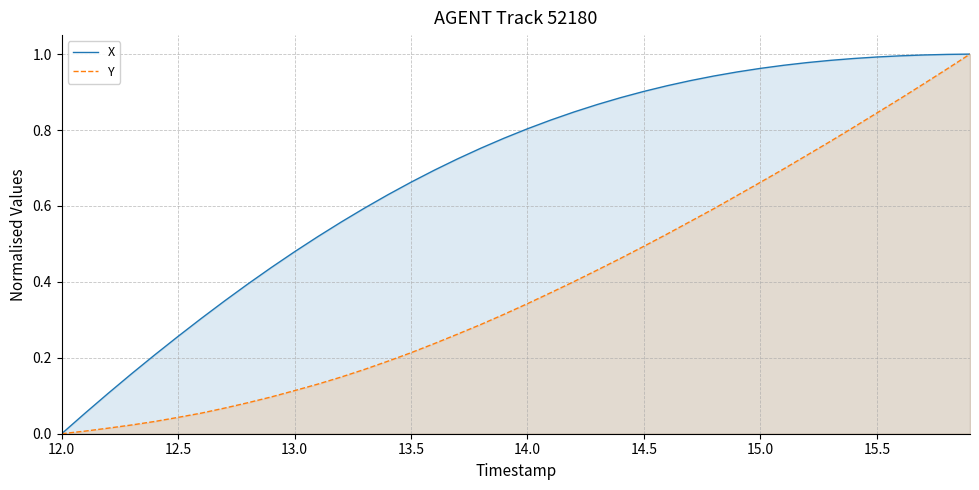

True or false: Y has a value of 1.2 at 15.0.

False